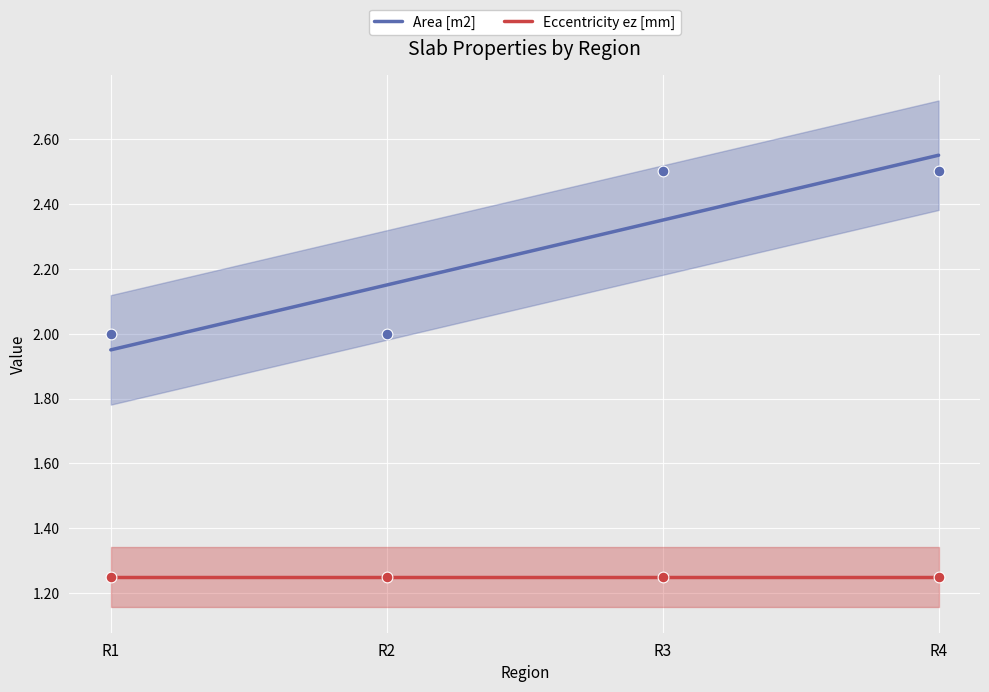

What is the ratio of the value at R1 to the value at R4?

0.8